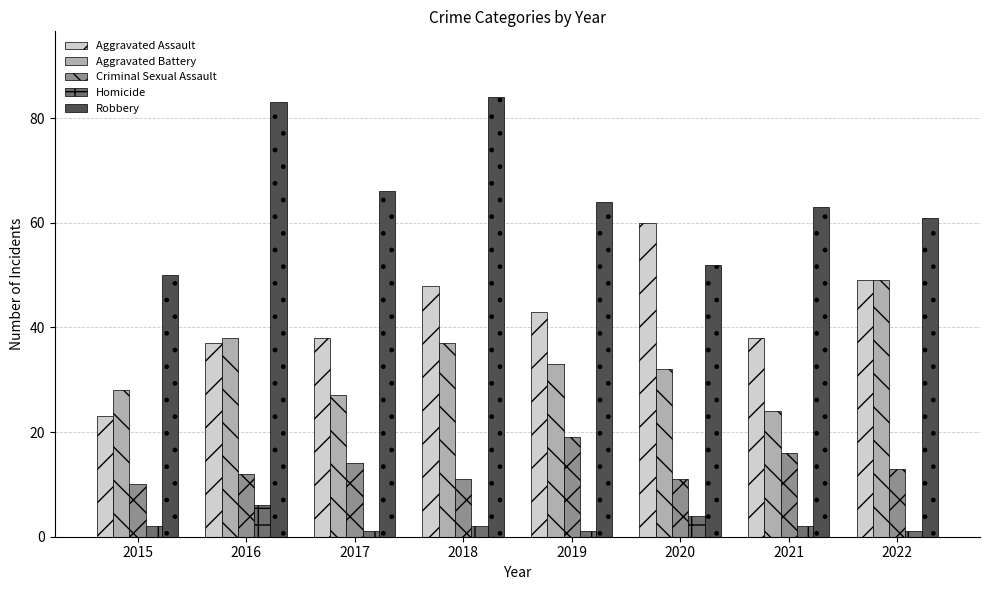

Which series has the widest spread of values?

Aggravated Assault